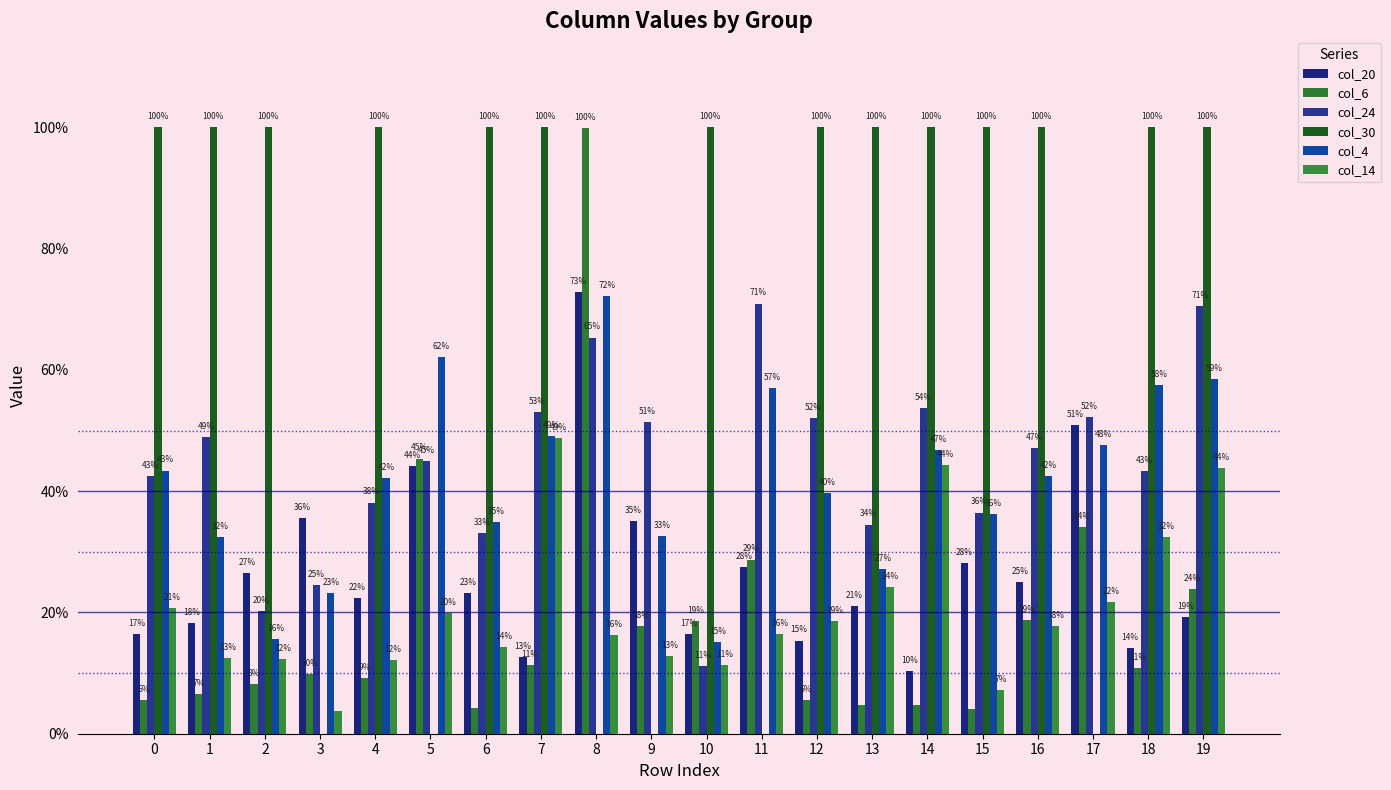

Which has a higher value, 9 or 4?

9